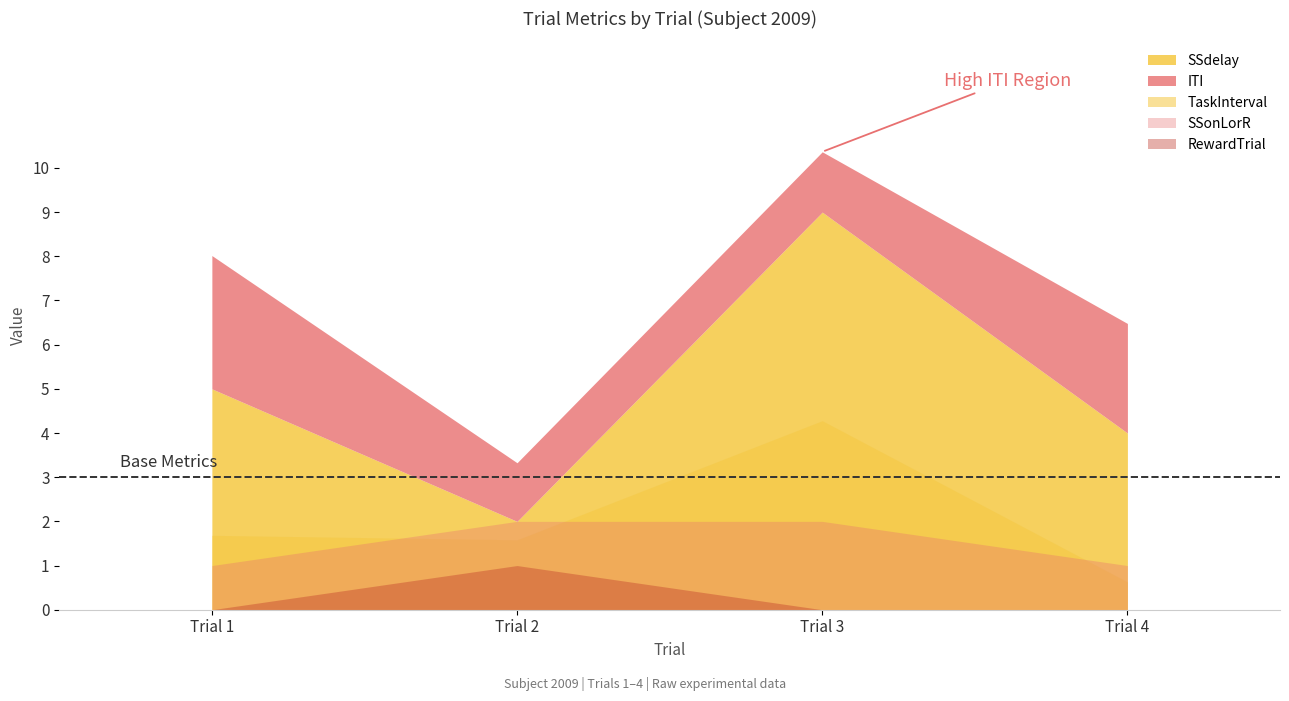

What is the value of the Trial point at the 4th from the left?

4.0